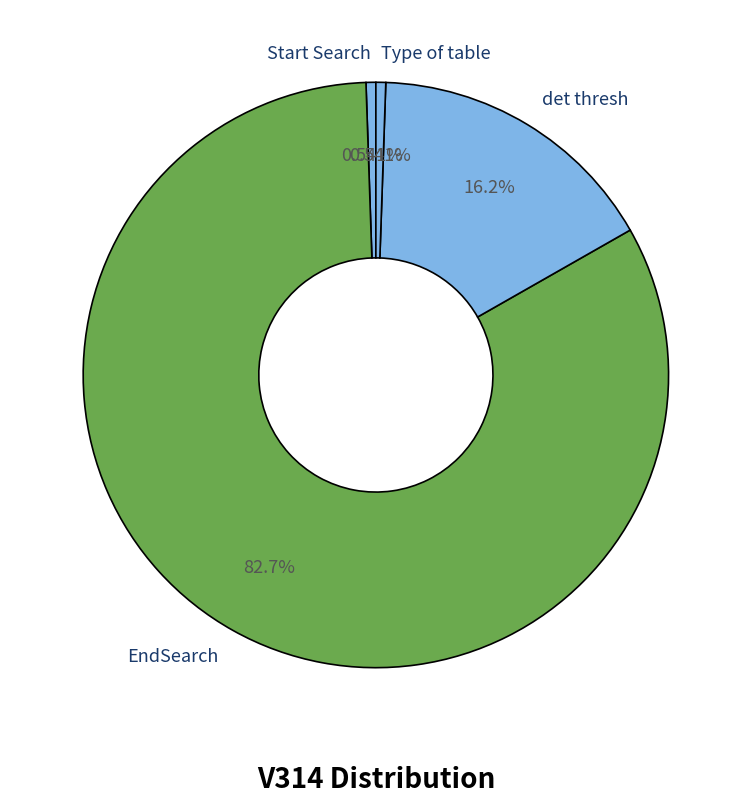

True or false: Start Search accounts for 1% of the total.

True